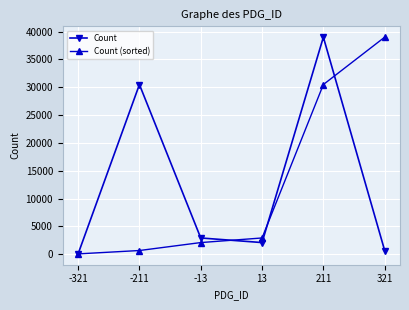

At which category is the sum across all series the highest?

211